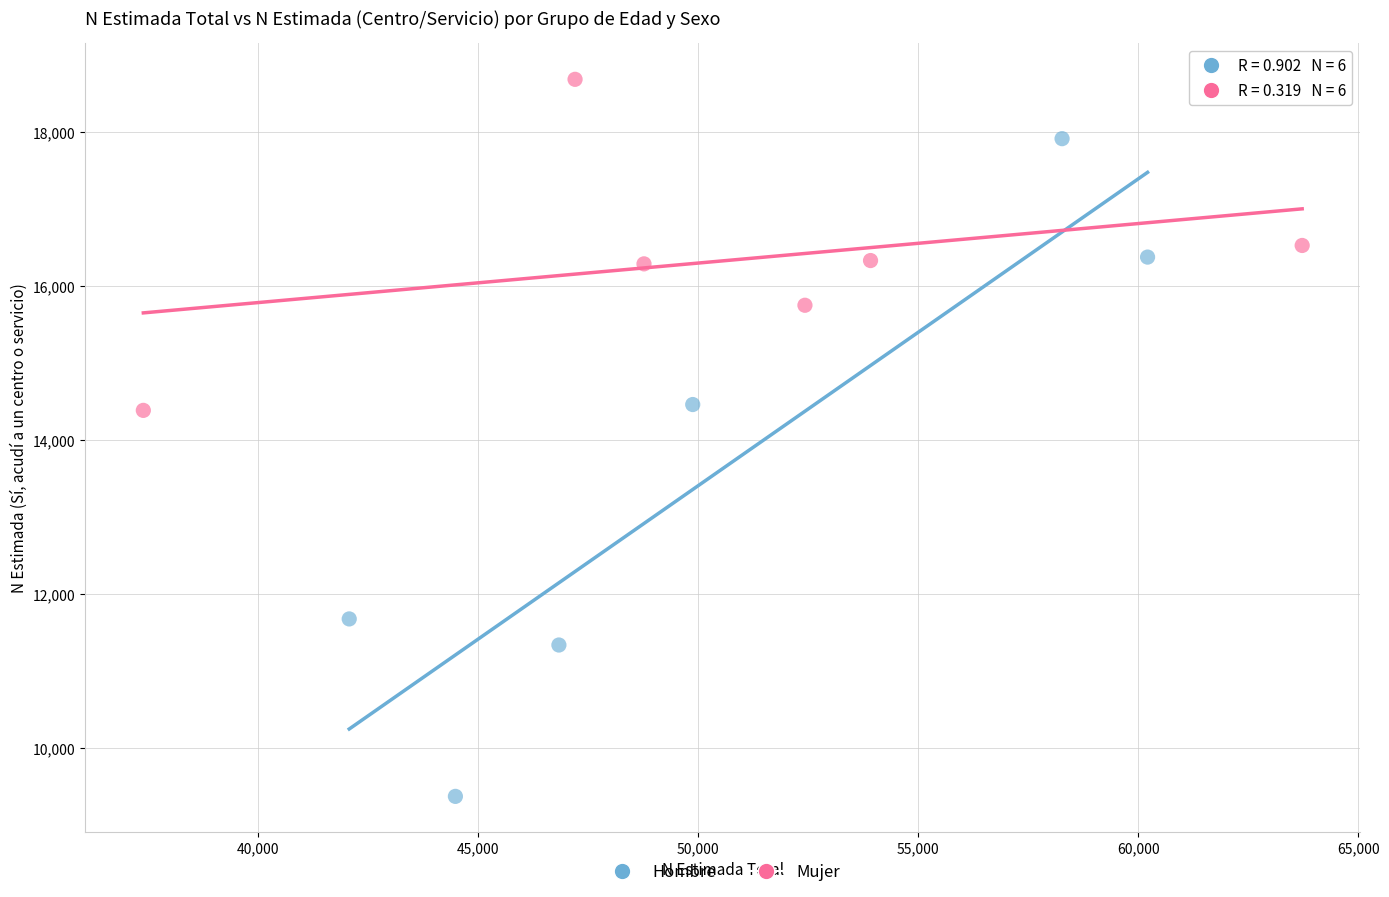

What are all the series names shown in the legend?

Hombre, Mujer